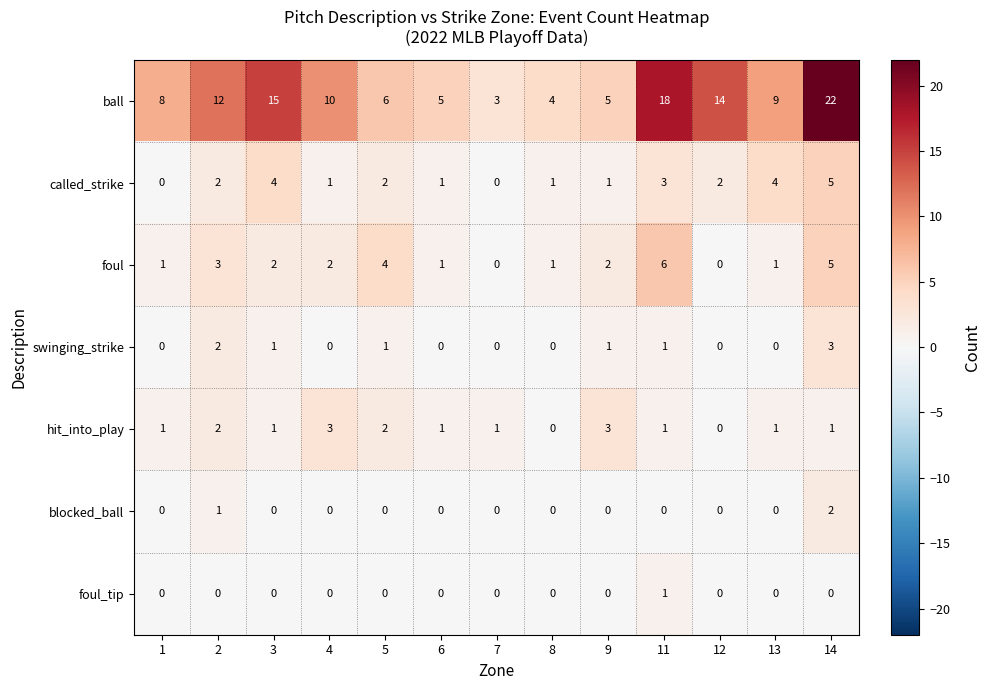

What is the sum of the swinging_strike values at 13 and 14?

3